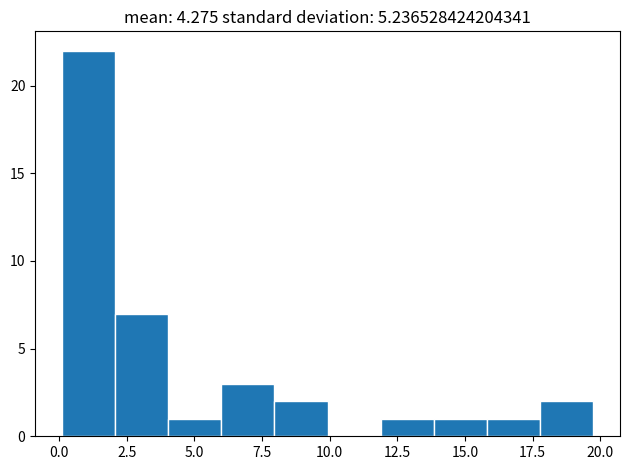

Read against the x-axis, roughly where is the centre of the tallest bar?

1.0